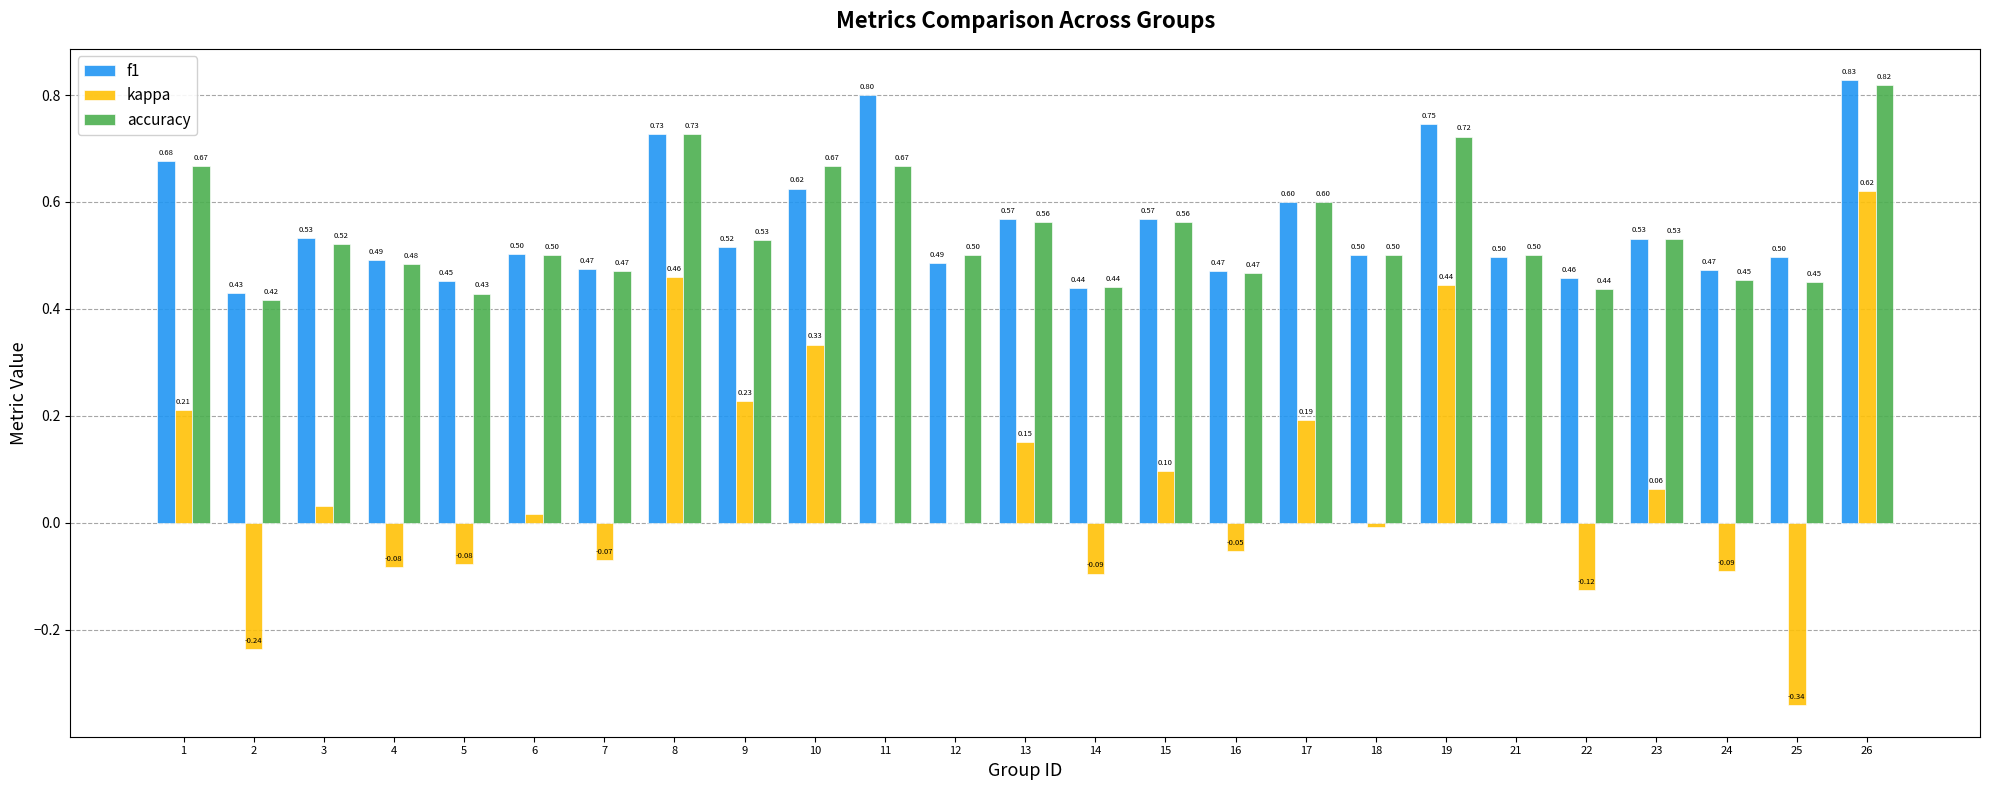

What is the sum of all kappa values?

1.7